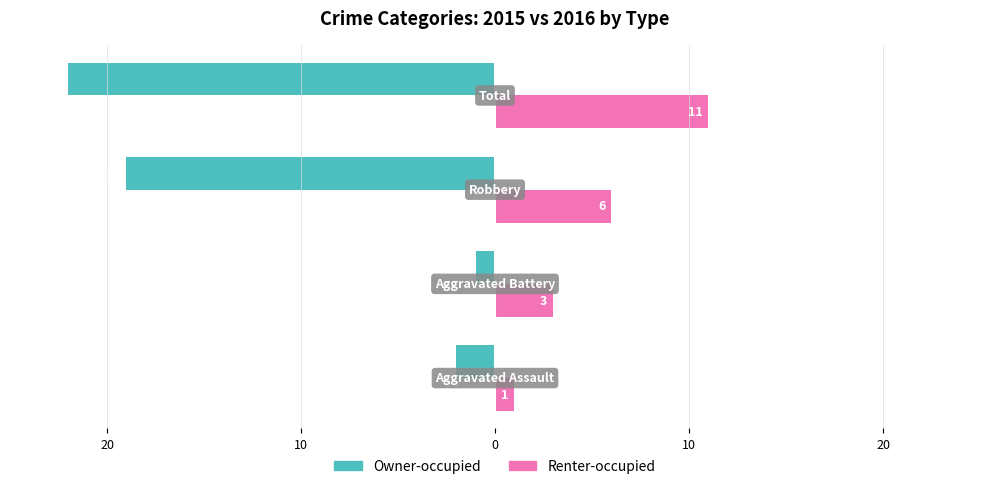

Which series has the largest range (max minus min)?

Owner-occupied